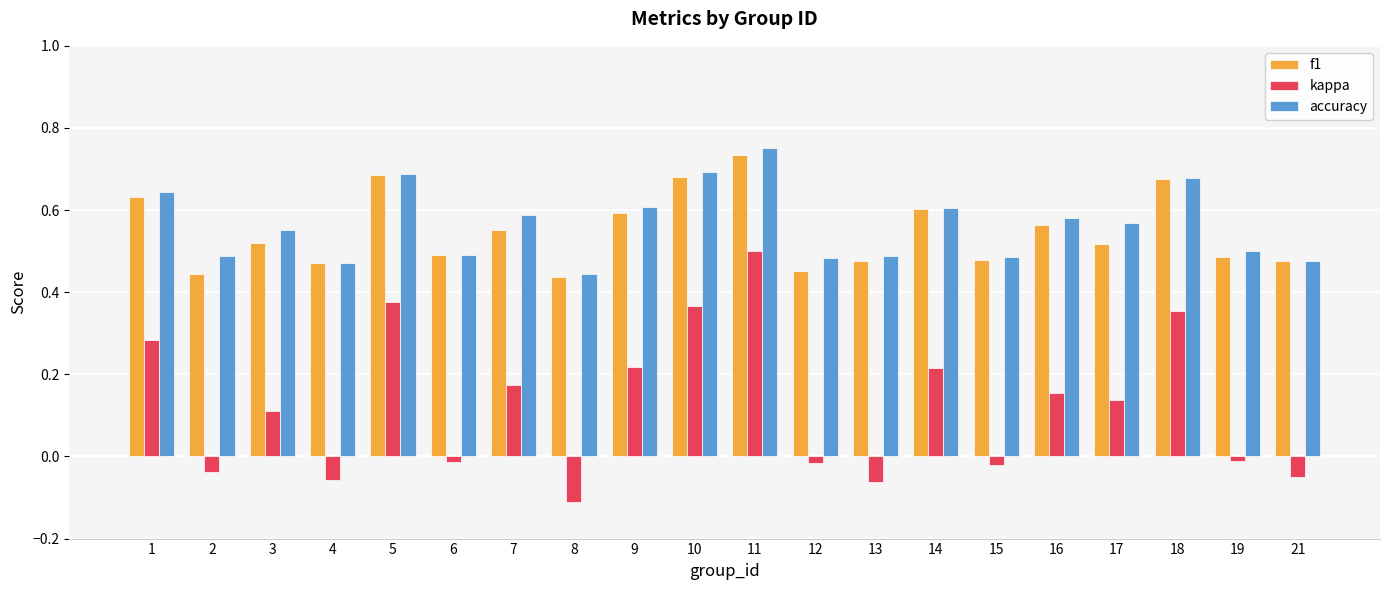

True or false: f1 has a value of 0.5 at 6.

True